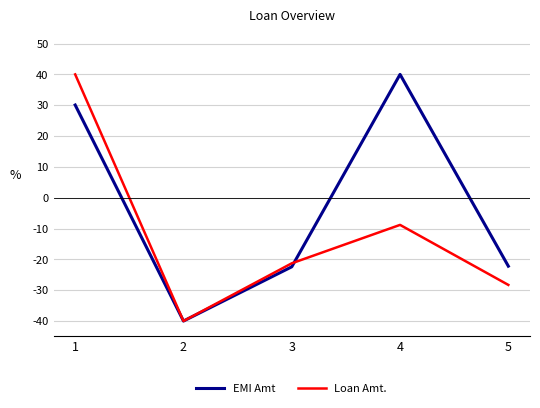

The EMI Amt series shows -34.9 at 5. True or false?

False